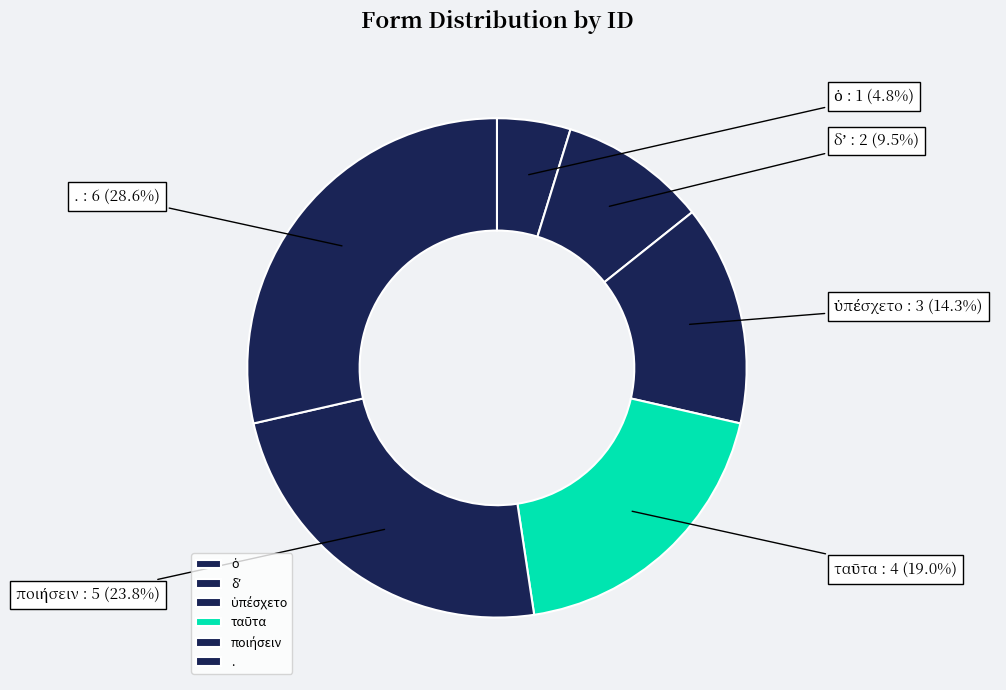

Does any single category account for the majority?

No